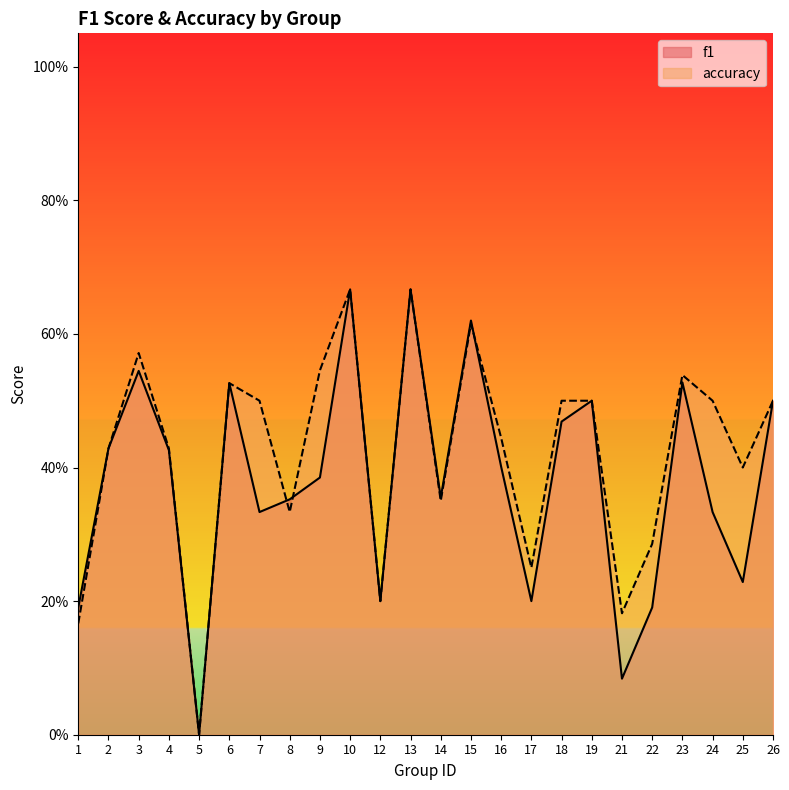

Reading left to right, transcribe all the data shown in this chart.

f1: 0.2	0.4	0.5	0.4	0.0	0.5	0.3	0.4	0.4	0.7	0.2	0.7	0.4	0.6	0.4	0.2	0.5	0.5	0.1	0.2	0.5	0.3	0.2	0.5
accuracy: 0.2	0.4	0.6	0.4	0.0	0.5	0.5	0.3	0.5	0.7	0.2	0.7	0.3	0.6	0.4	0.2	0.5	0.5	0.2	0.3	0.5	0.5	0.4	0.5